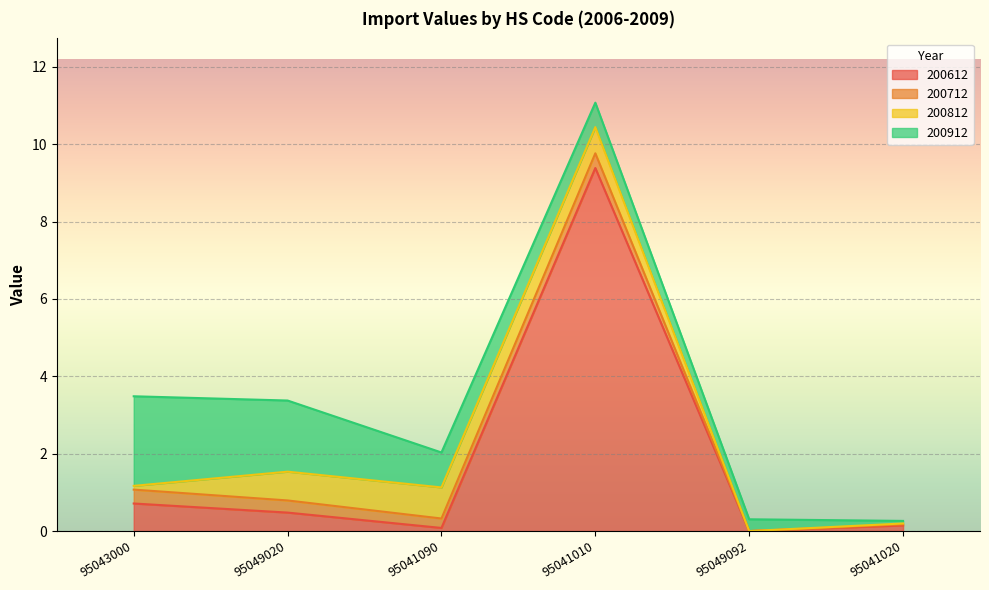

True or false: 200612 and 200912 intersect in this chart.

True